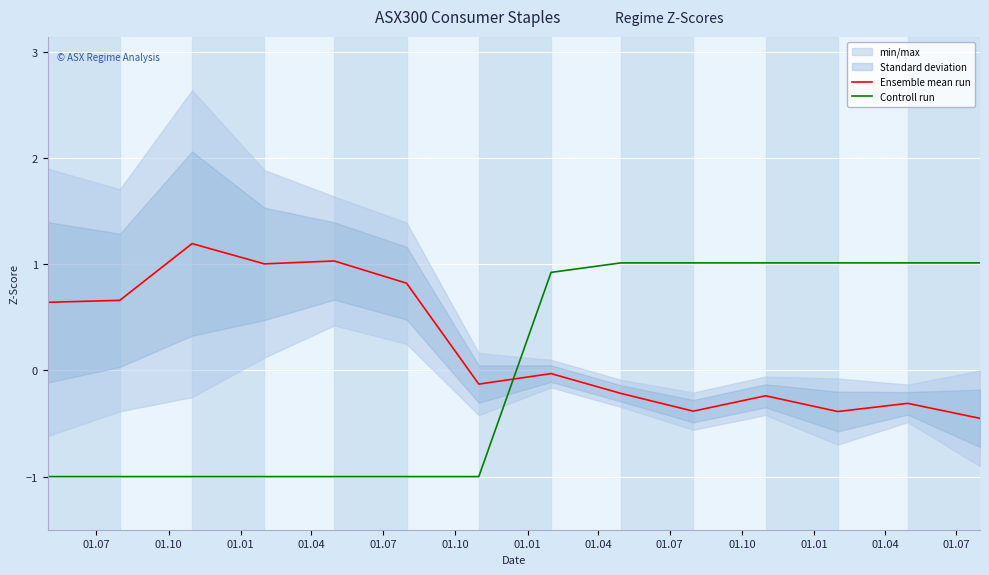

What is the lowest value of the Controll run series?

-1.0